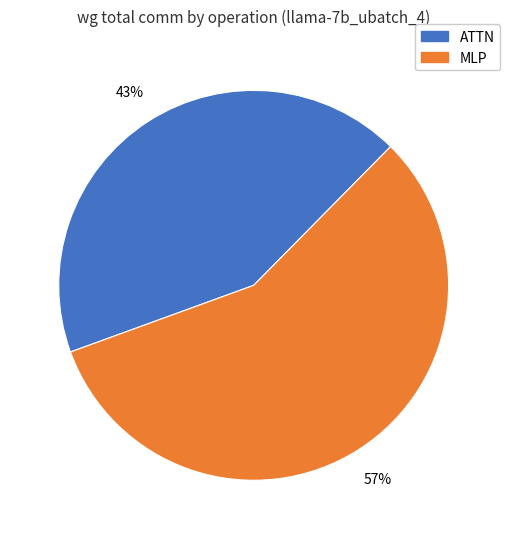

Is there any slice that represents more than half of the pie?

Yes